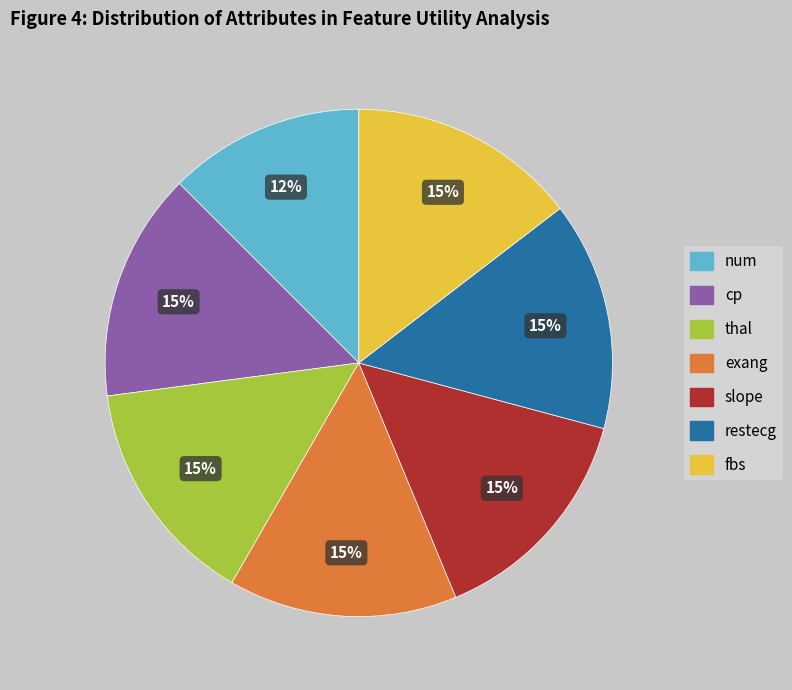

To the nearest percent, what is the difference between the largest and smallest slice percentages?

2%